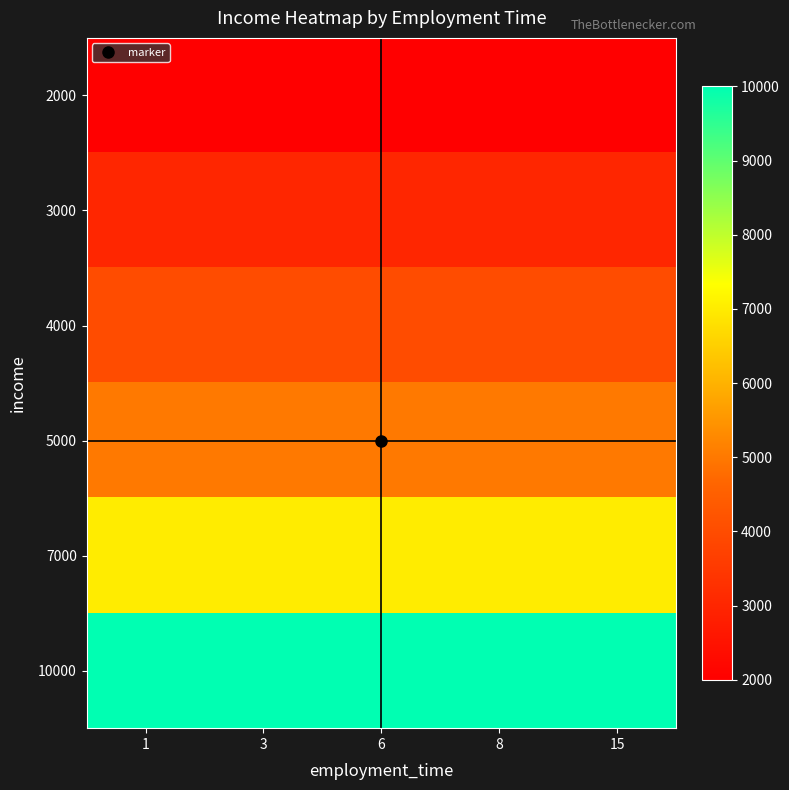

What is the minimum value shown in the chart?

2000